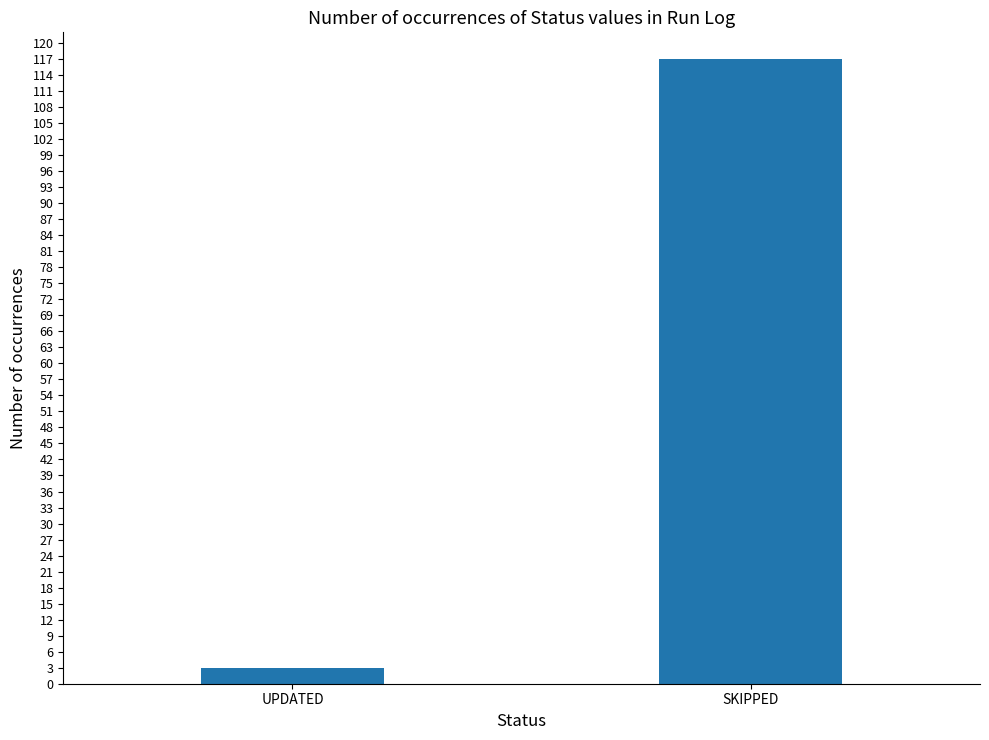

Are the bars horizontal?

No